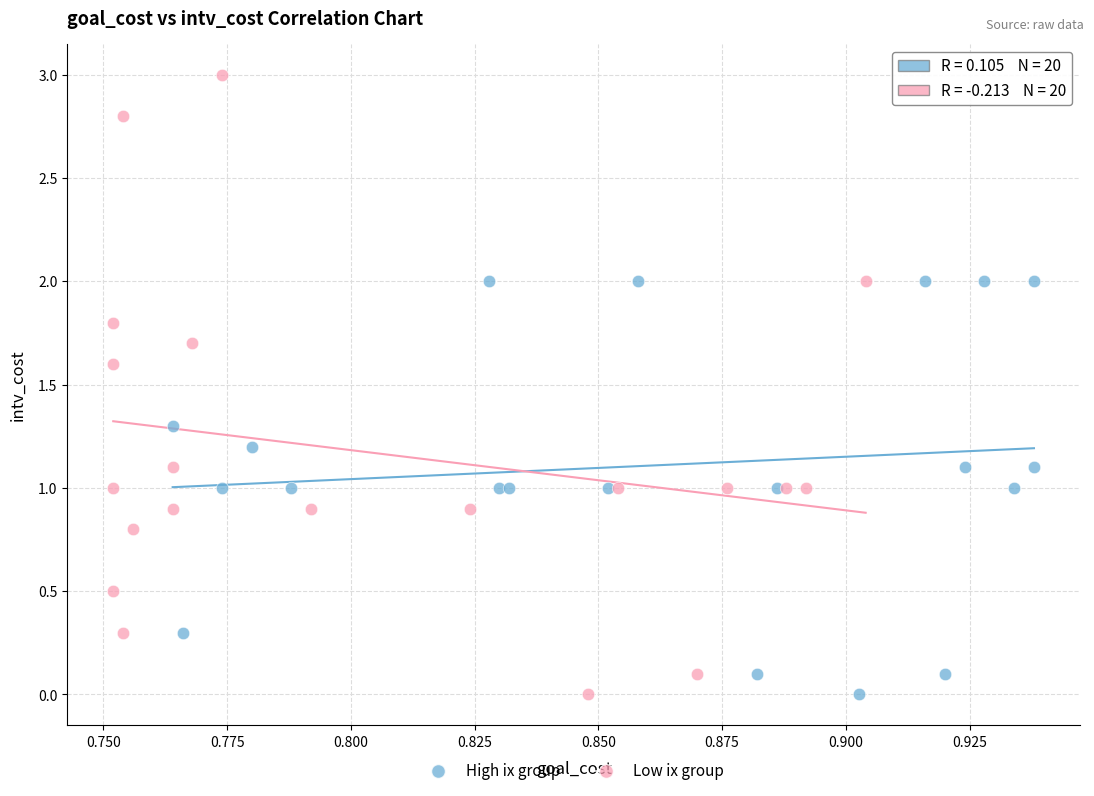

Which series has the largest Y range (max minus min)?

Low ix group